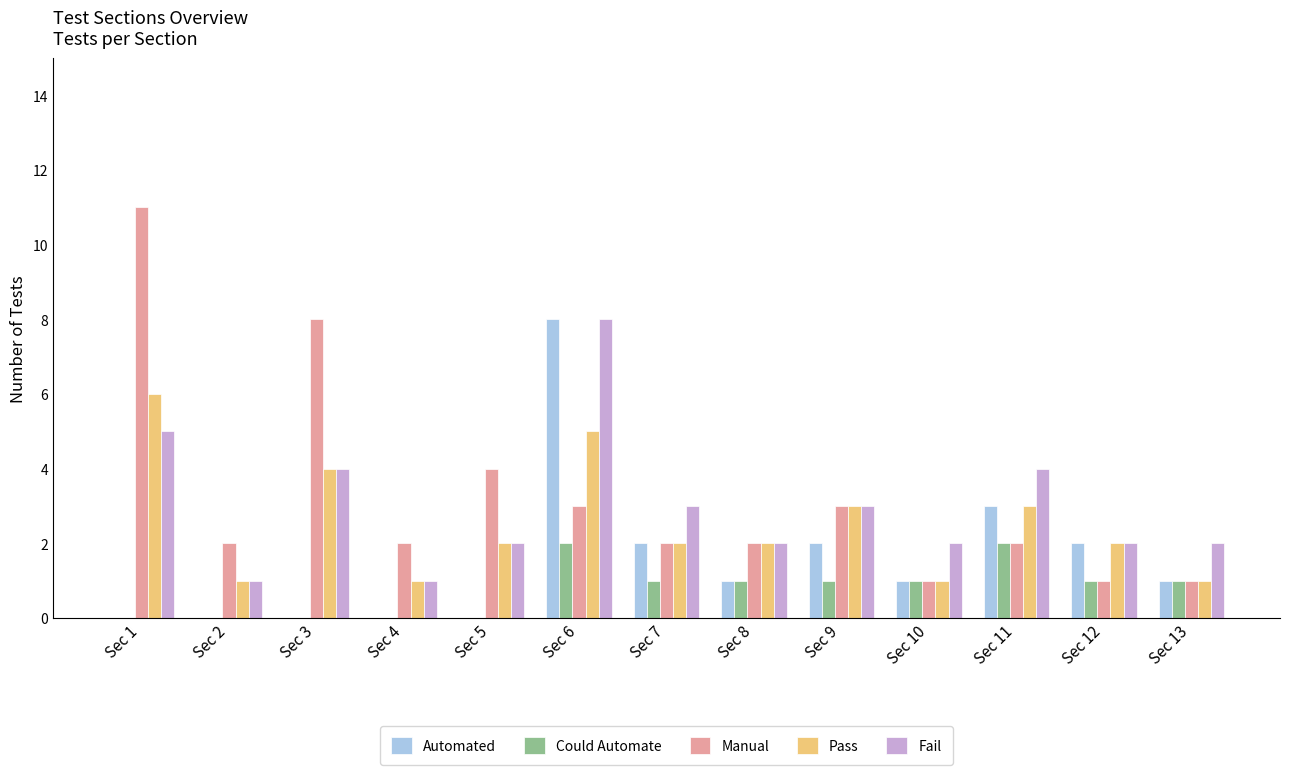

What is the sum of all Could Automate values?

10